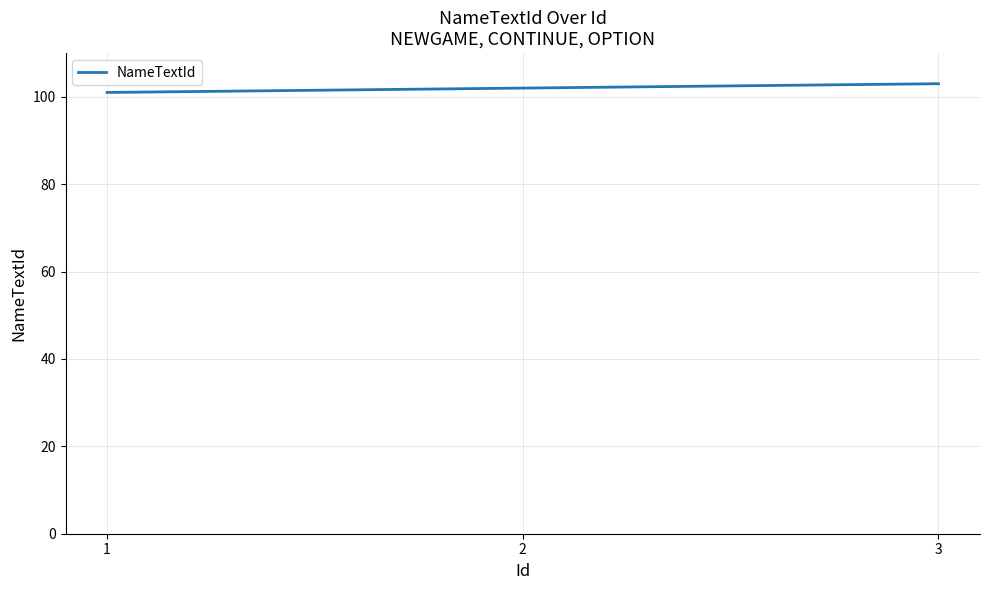

Is it true that the value at 3 is 103?

True